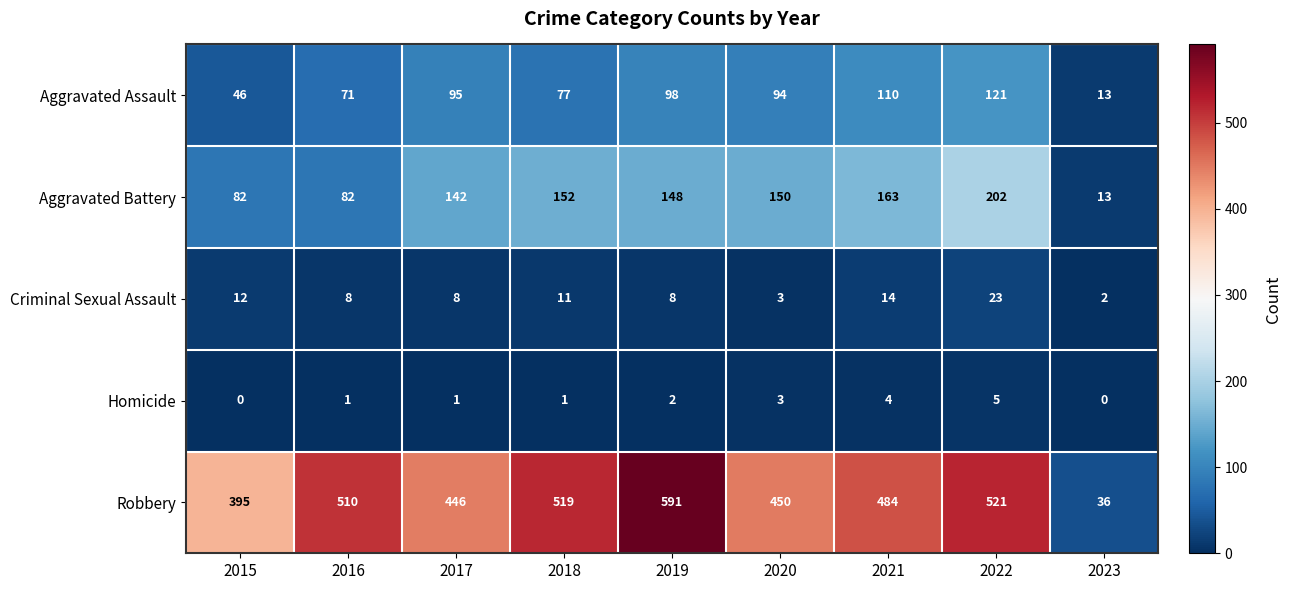

What is the maximum value shown in the chart?

591